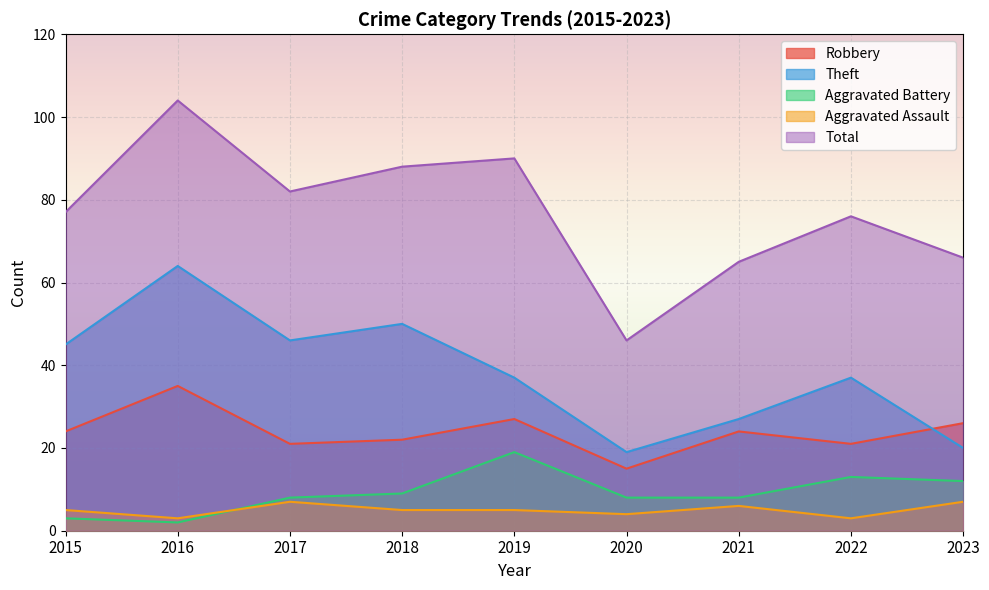

Reading right to left, transcribe all the data shown in this chart.

Robbery: 26	21	24	15	27	22	21	35	24
Theft: 20	37	27	19	37	50	46	64	45
Aggravated Battery: 12	13	8	8	19	9	8	2	3
Aggravated Assault: 7	3	6	4	5	5	7	3	5
Total: 66	76	65	46	90	88	82	104	77